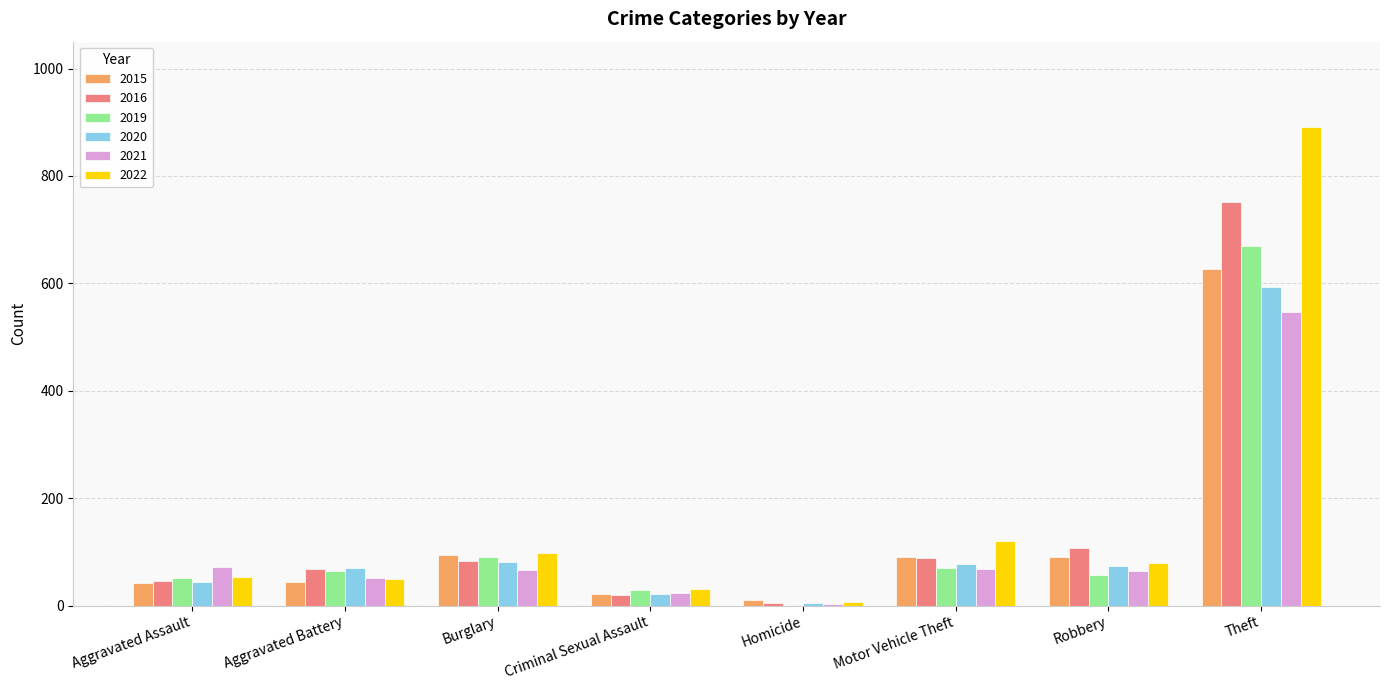

Is the value of 2016 at Theft greater than the value of 2021 at Robbery?

Yes